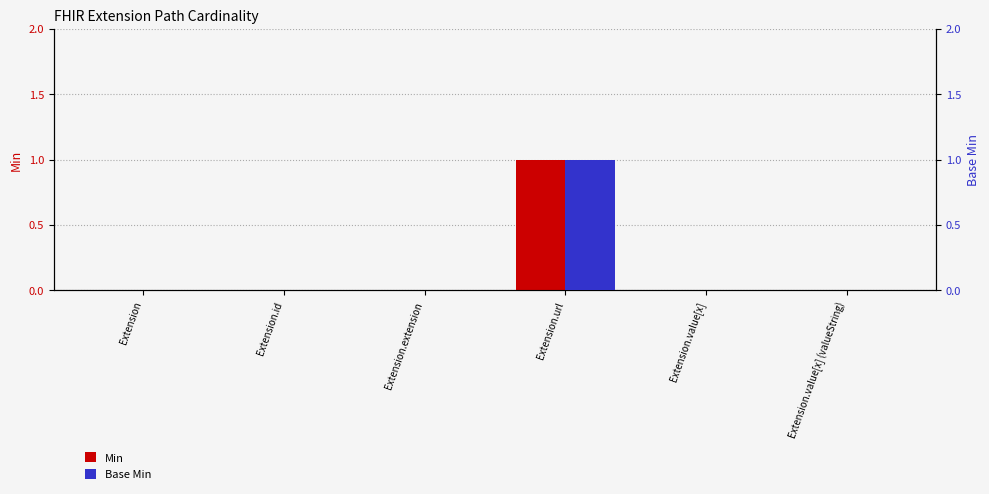

At Extension.value[x], list the series in order from largest to smallest.

Min, Base Min